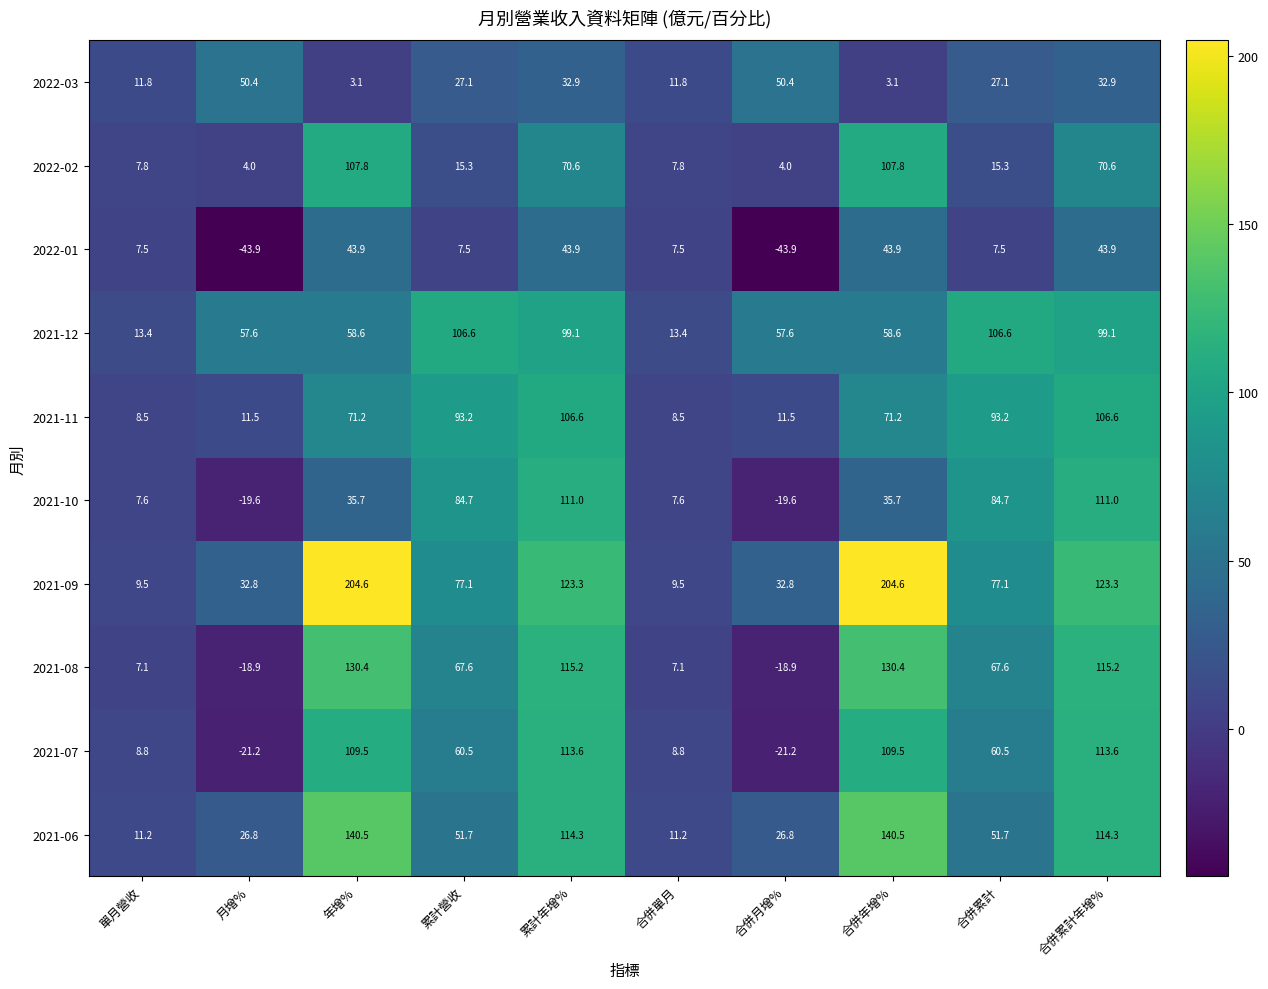

At how many categories does at least one series exceed 50?

8